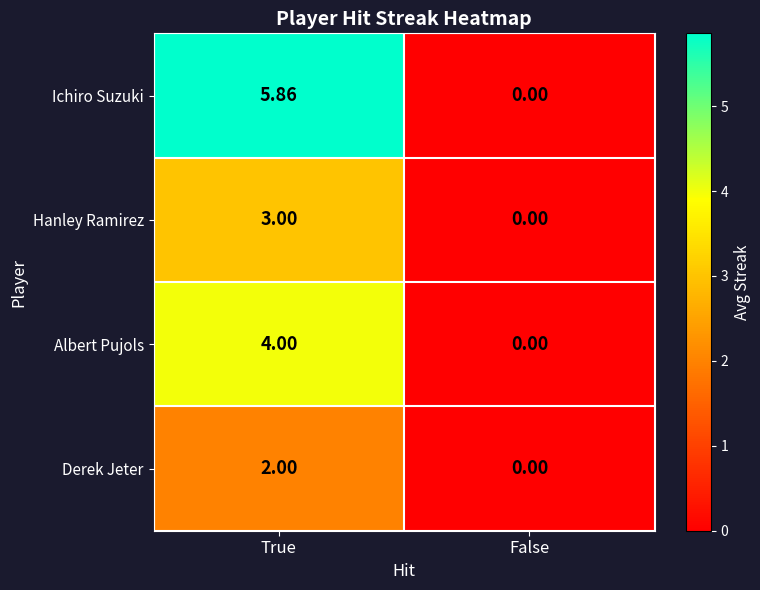

List the labels in order of Hanley Ramirez value, largest first.

True, False